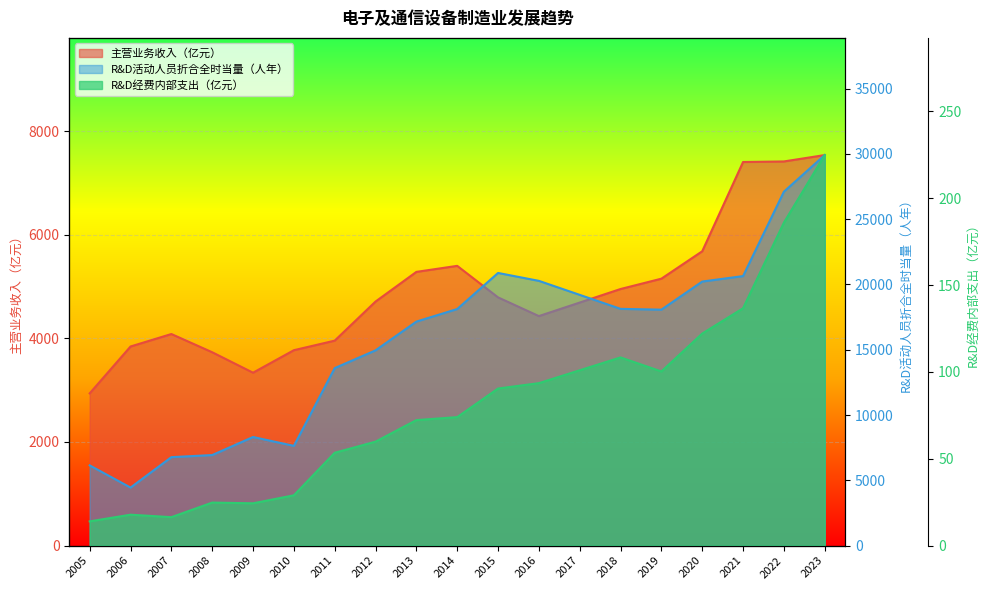

What is the sum of all 主营业务收入（亿元） values?

93110.2